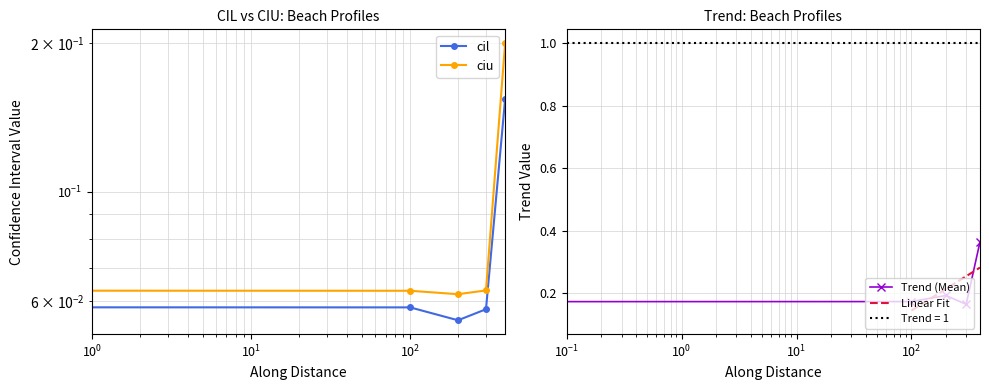

What is the approximate value of trend at 199.8497816068119?

0.2